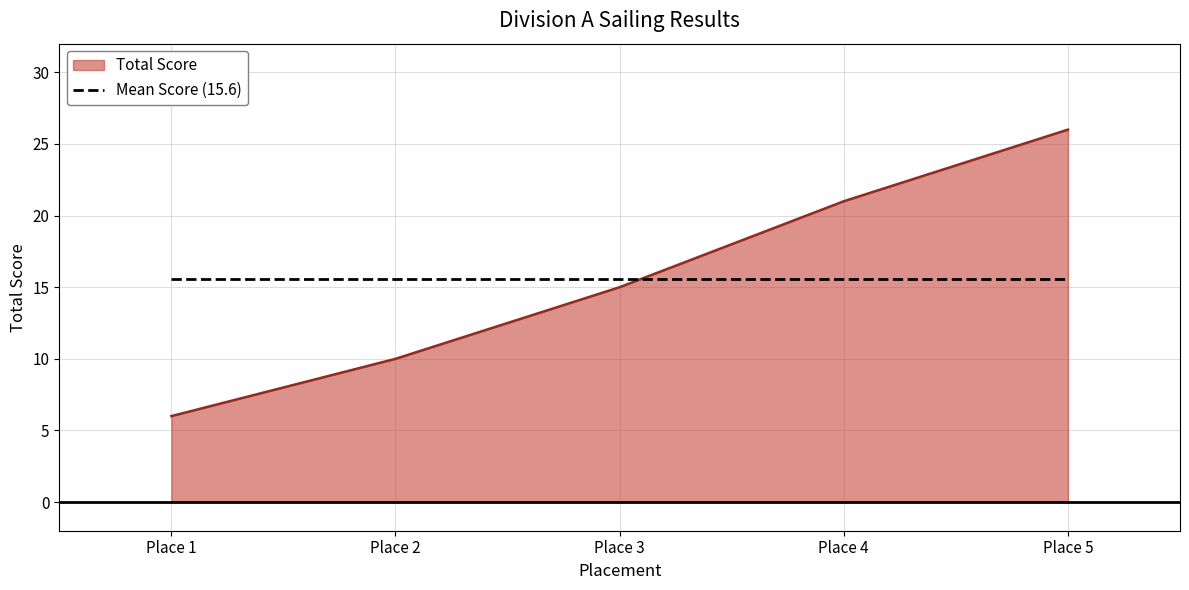

Where is Total Score nearest to the value 16?

Place 3